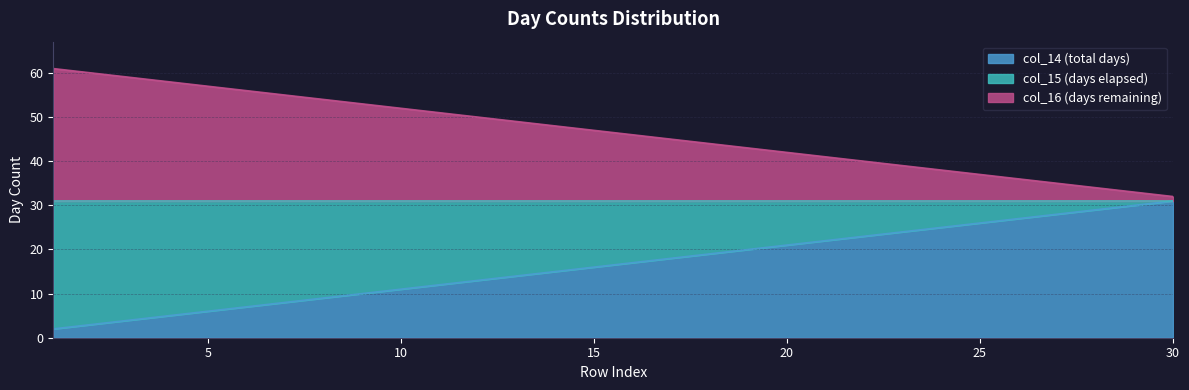

Which category has the highest value across all series?

1